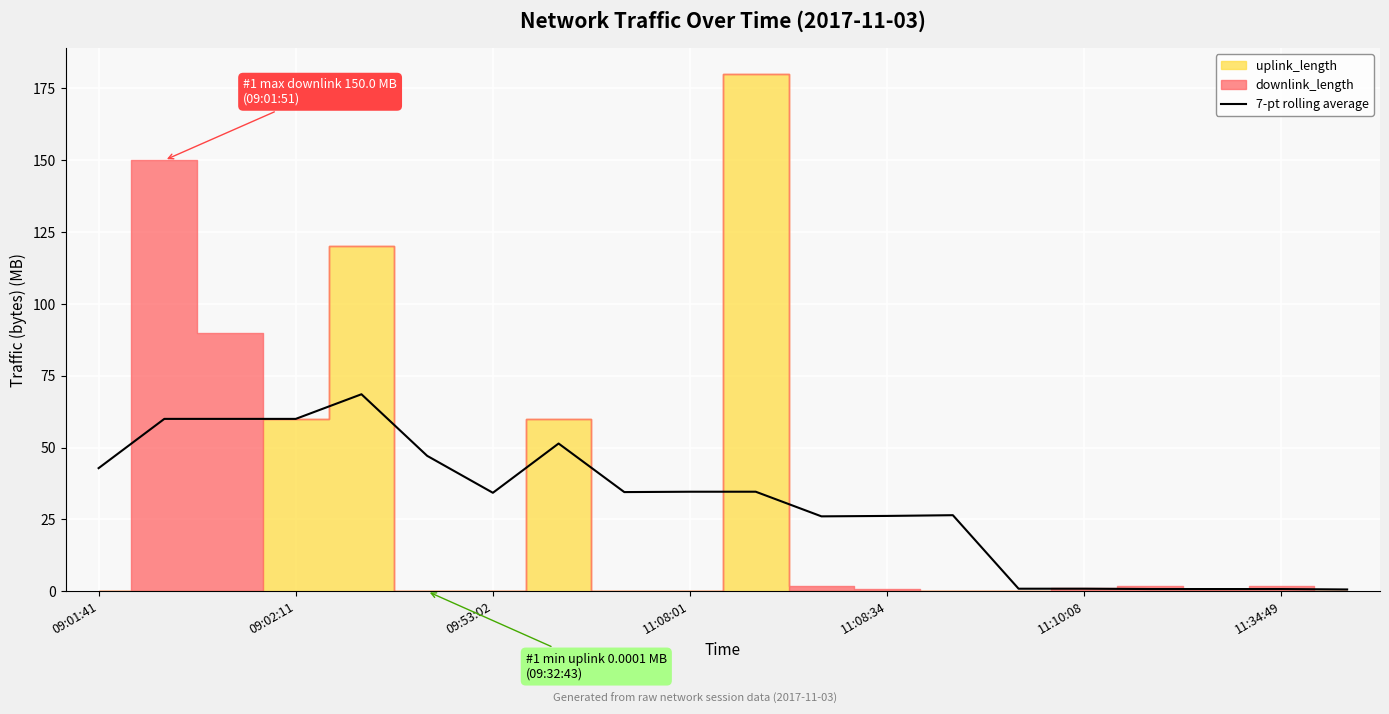

Is it true that the value at 09:02:11 is 86.9?

False